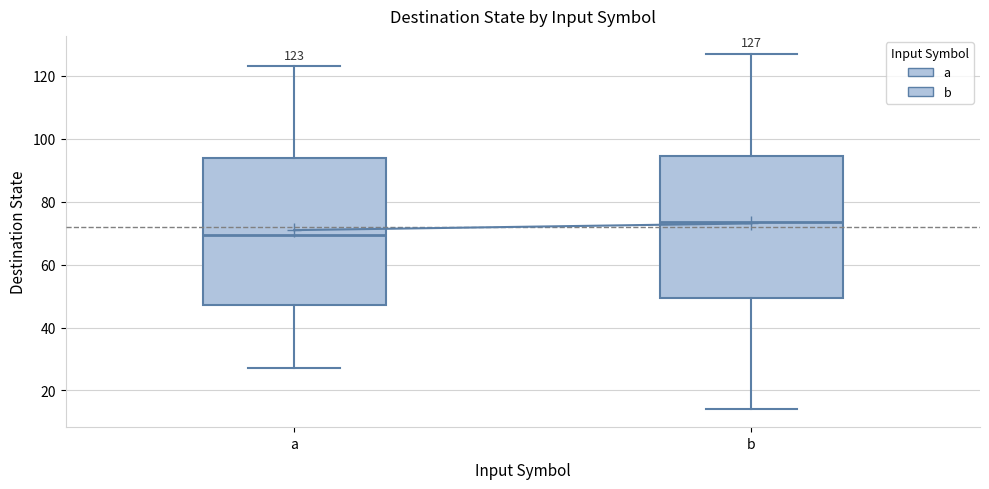

Which box's median line is the lowest?

a